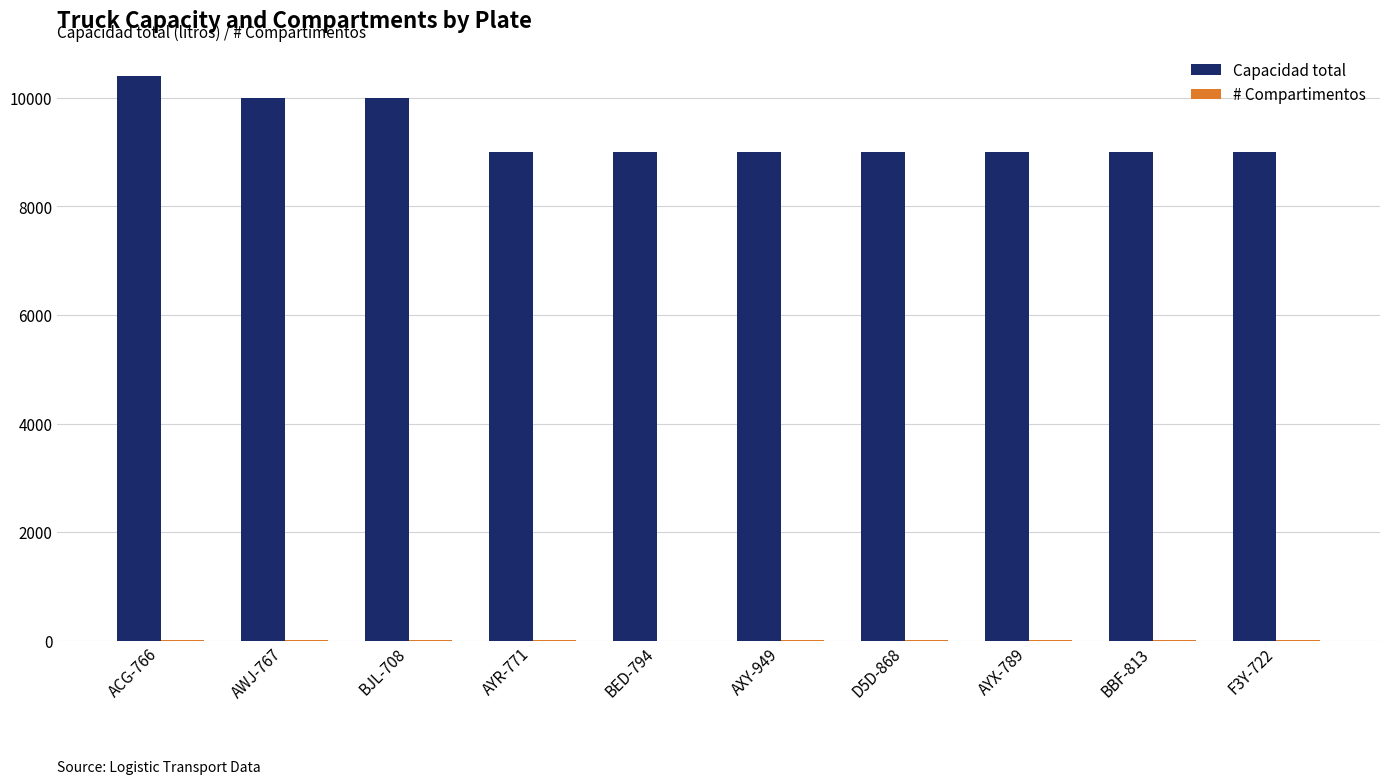

What is the sum of all Capacidad total values?

93400